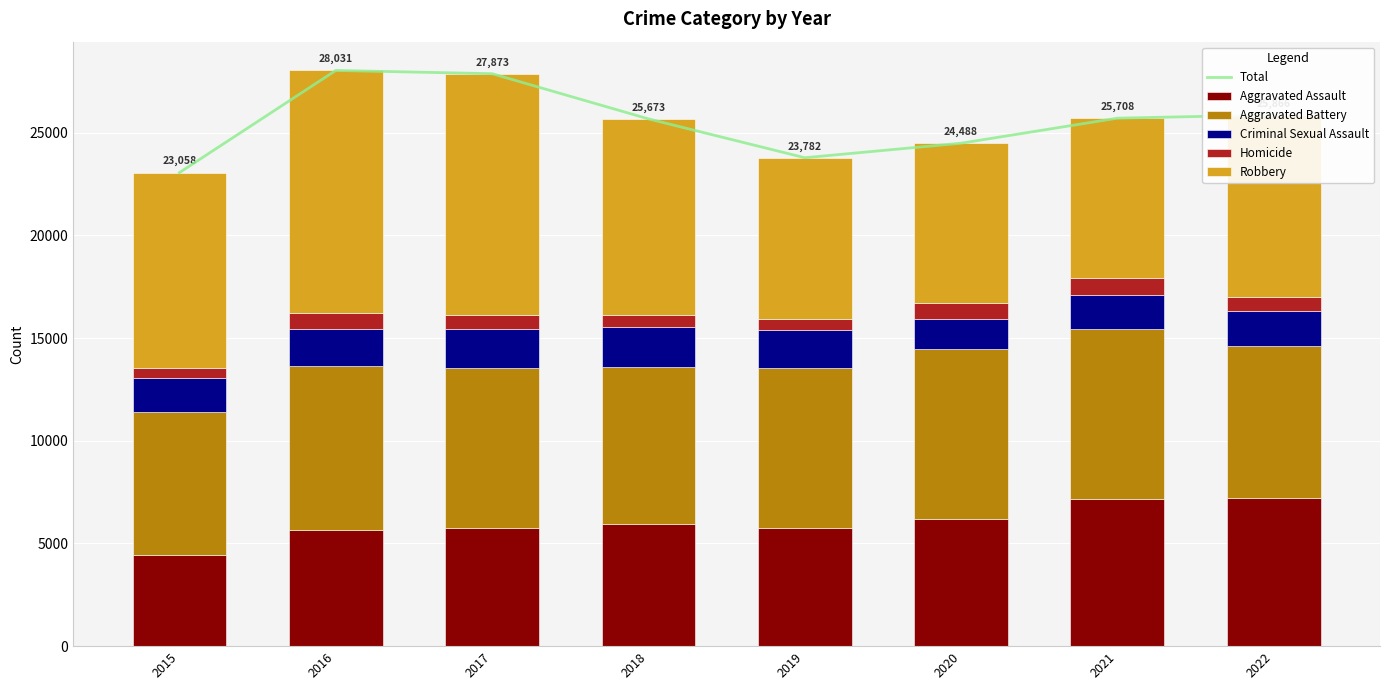

What is the lowest value of the Aggravated Assault series?

4447